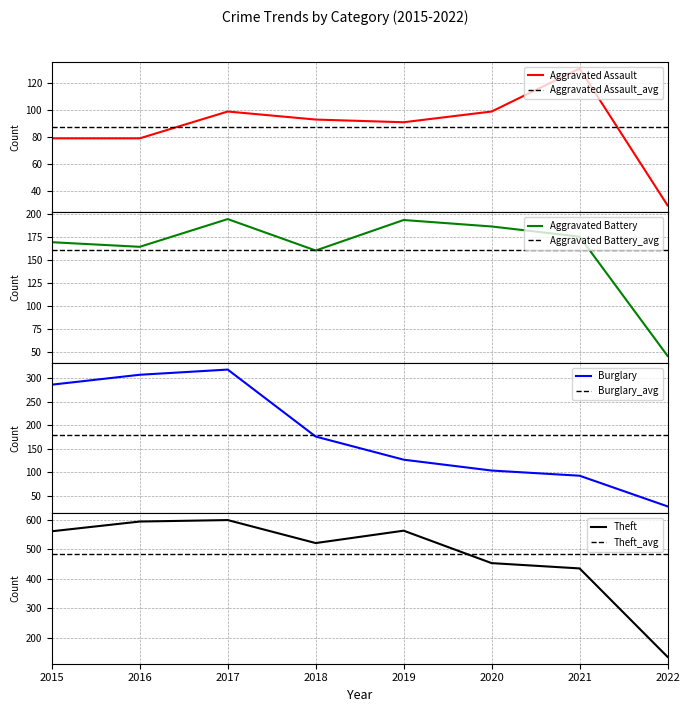

Is the value of Theft at 2015 greater than the value of Aggravated Assault at 2016?

Yes